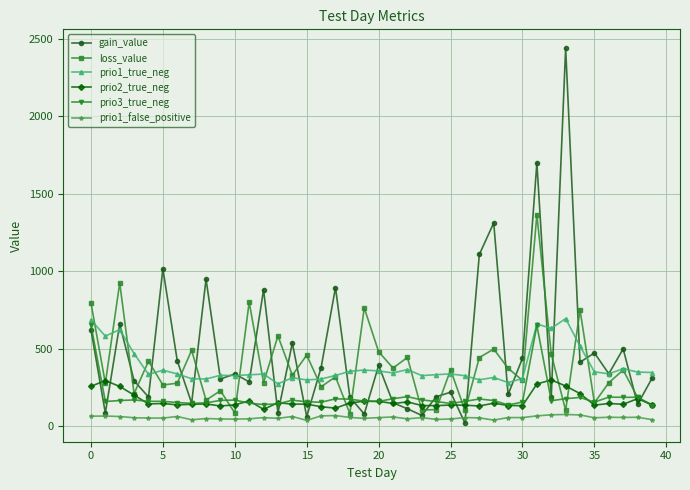

True or false: prio1_true_neg and prio1_false_positive intersect in this chart.

False